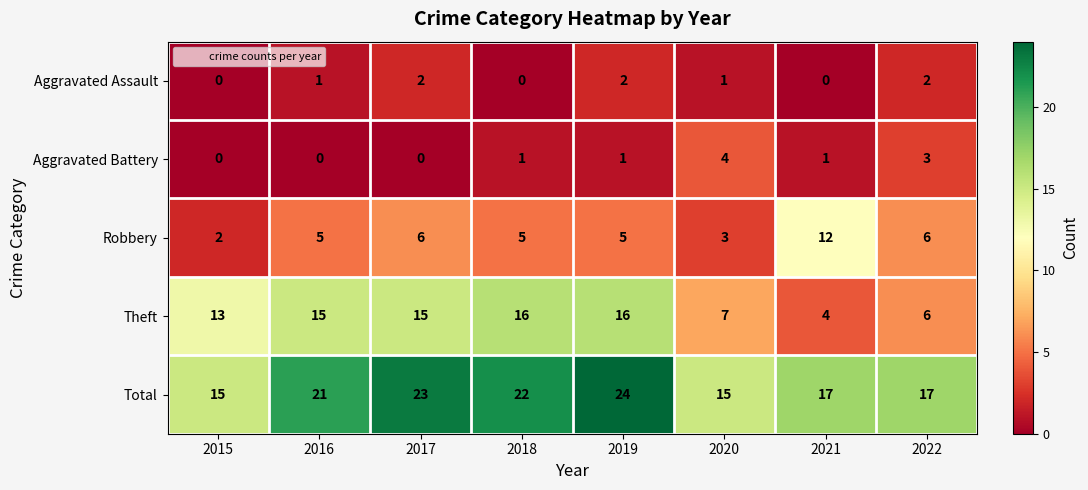

Which series has the largest range (max minus min)?

Theft